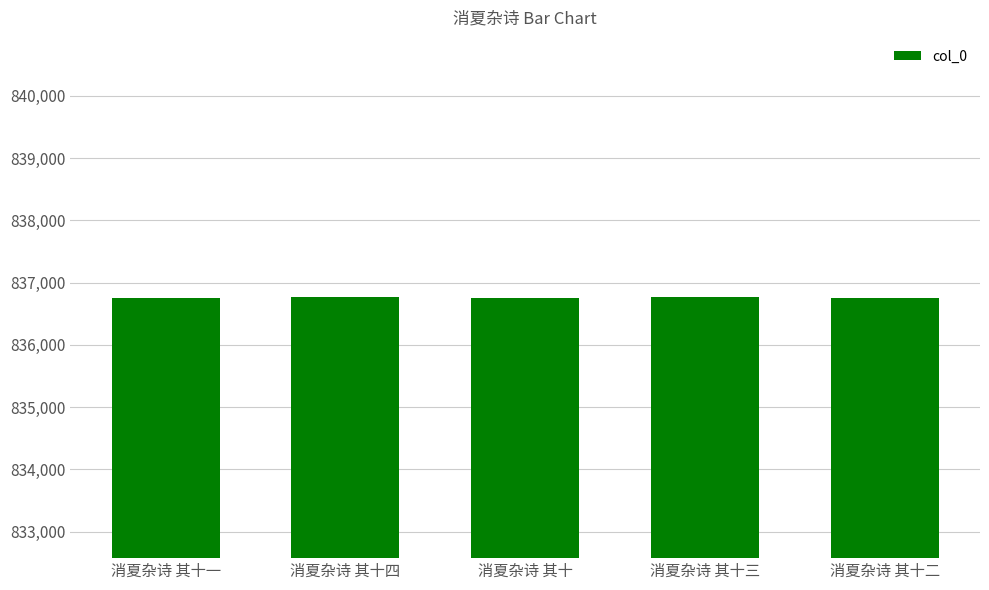

True or false: the data shows 235668 at 消夏杂诗 其十三.

False